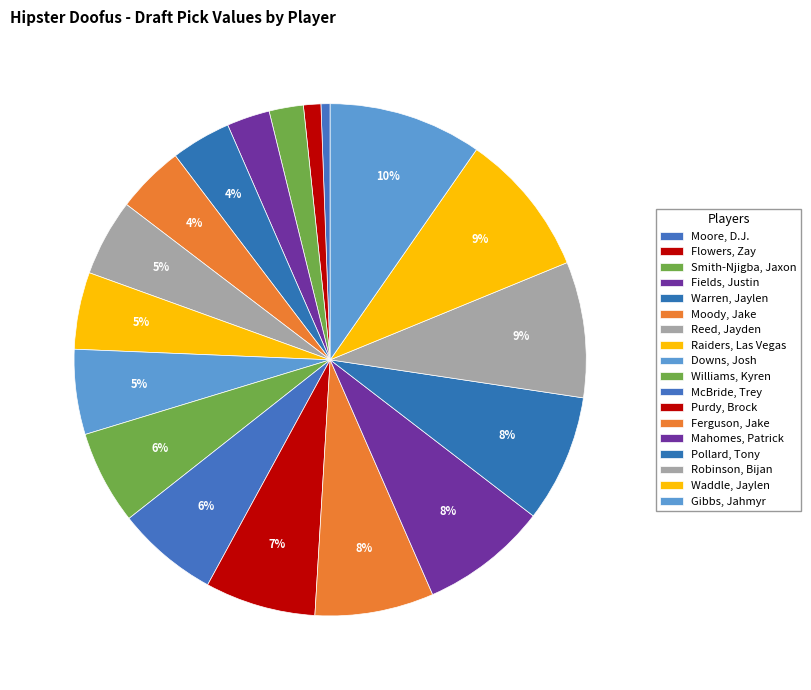

How many segments does this pie chart have?

18